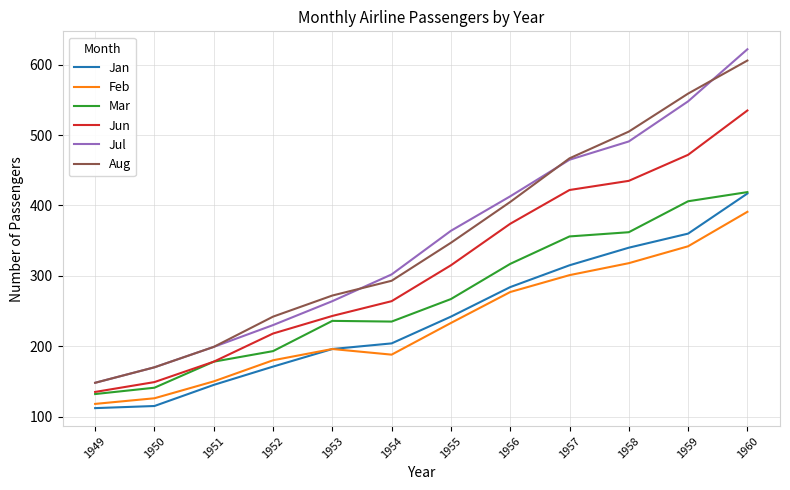

Which series has the largest range (max minus min)?

Jul